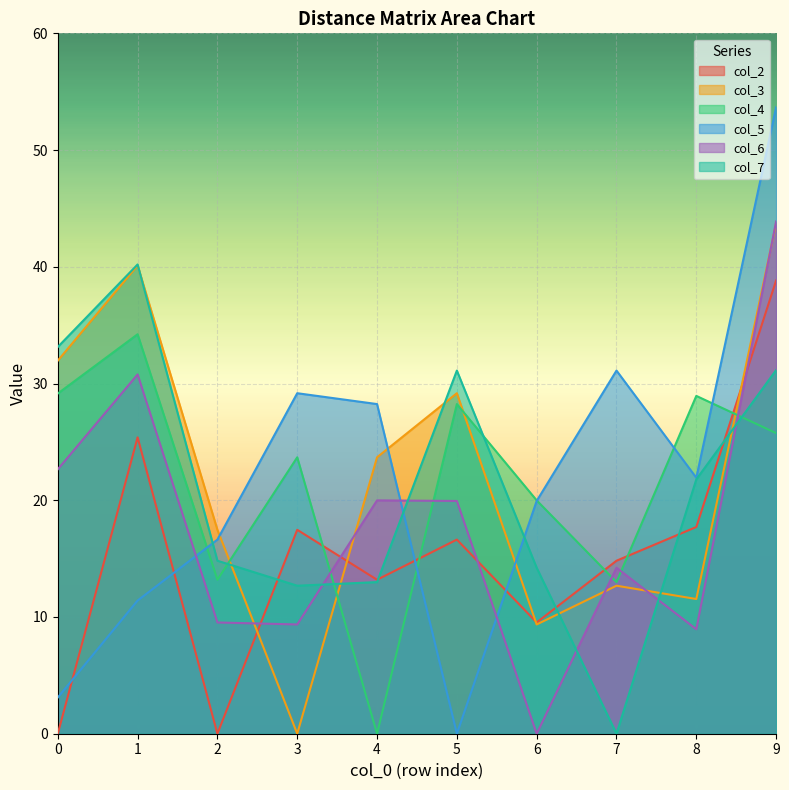

Where is col_4 nearest to the value 17?

6